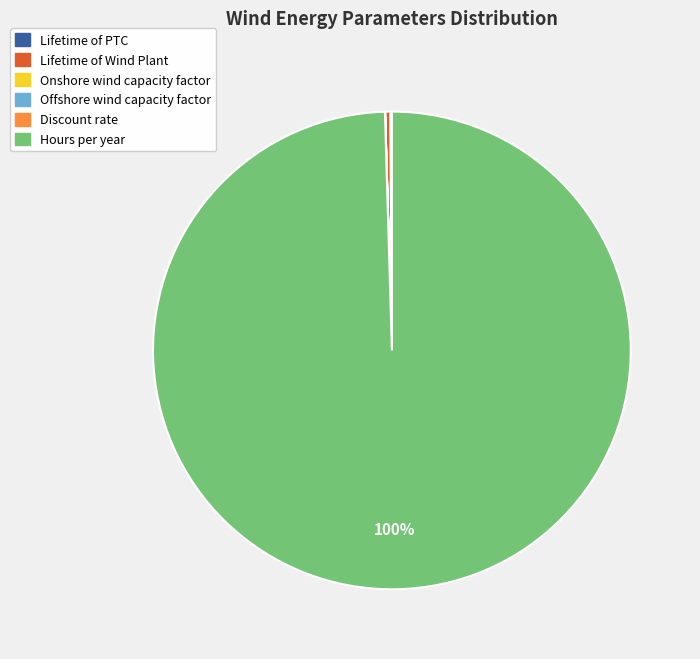

Which category accounts for the majority?

Hours per year